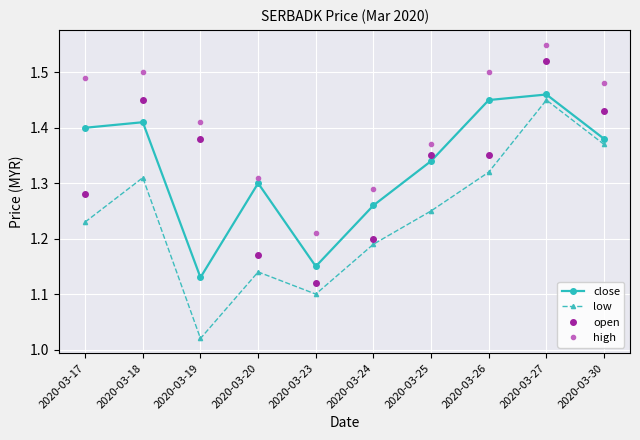

True or false: low and open cross at least once.

False